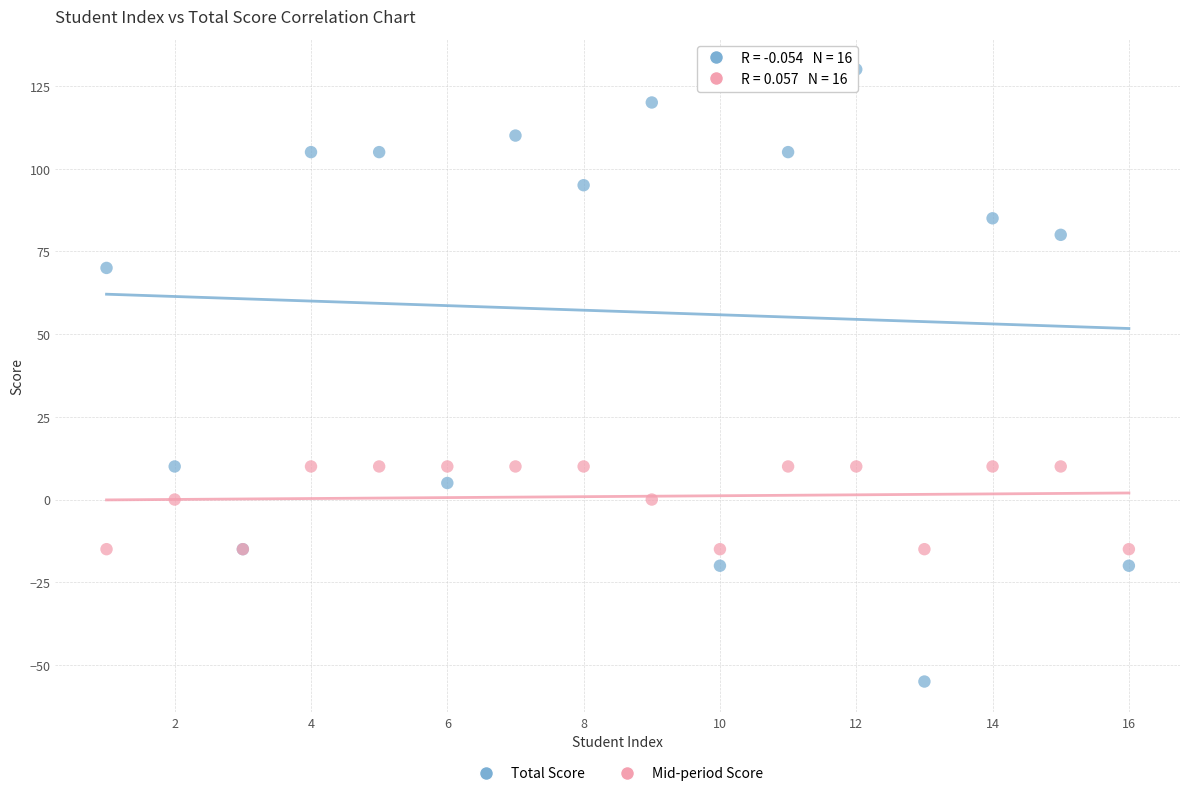

Which series contains the highest Y value?

Total Score